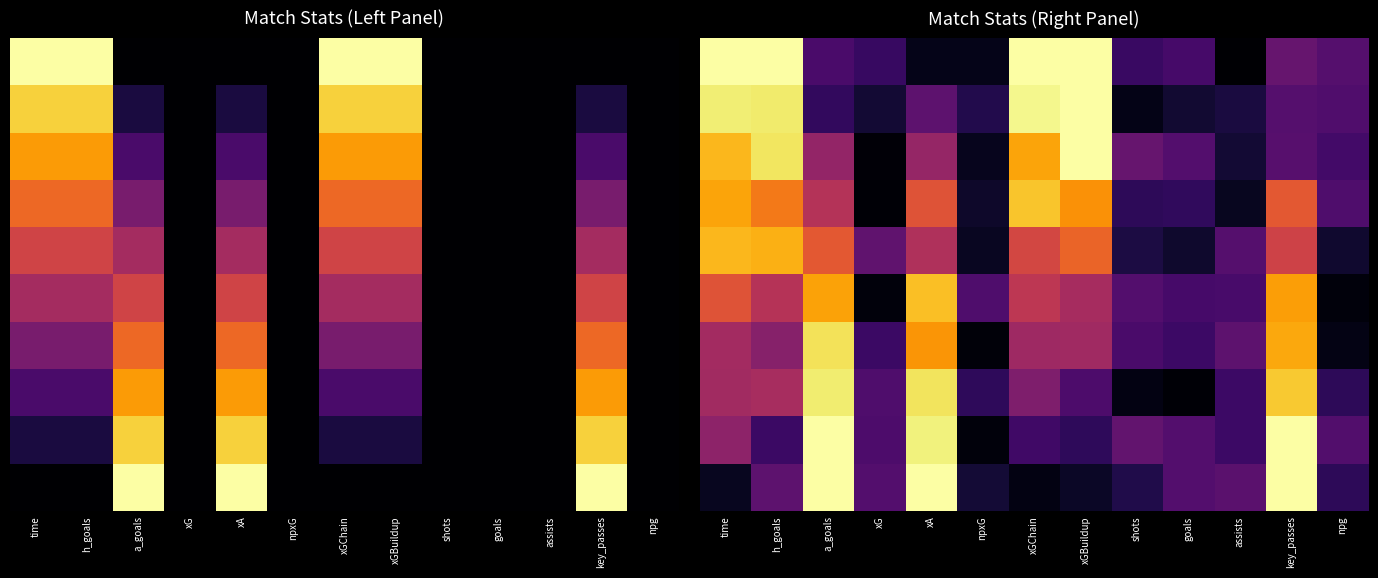

What is the maximum value shown in the chart?

1.0